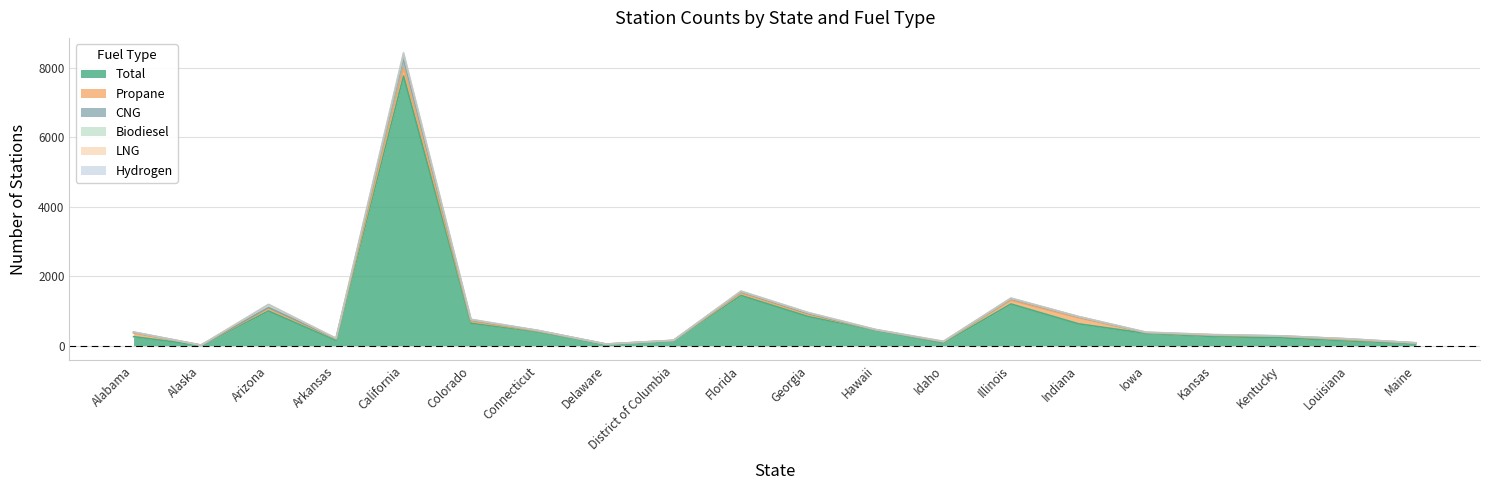

Which category has the highest value across all series?

California